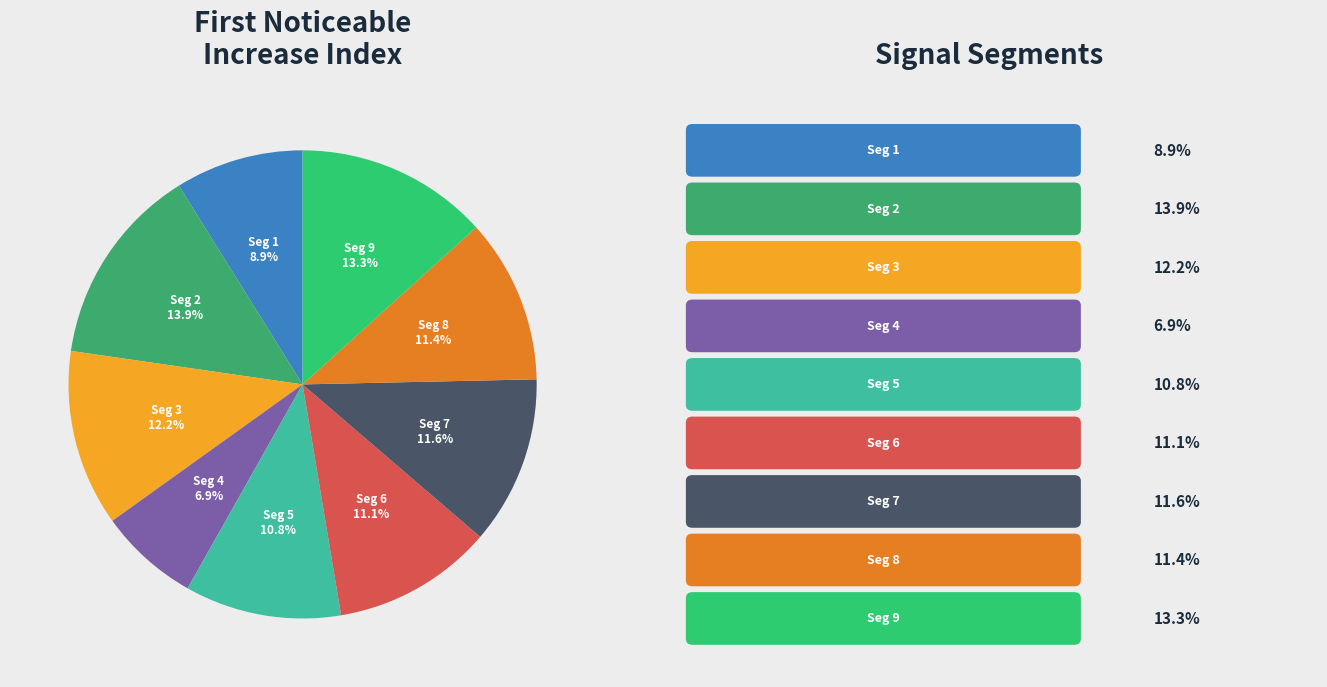

How many slices are in this pie chart?

9